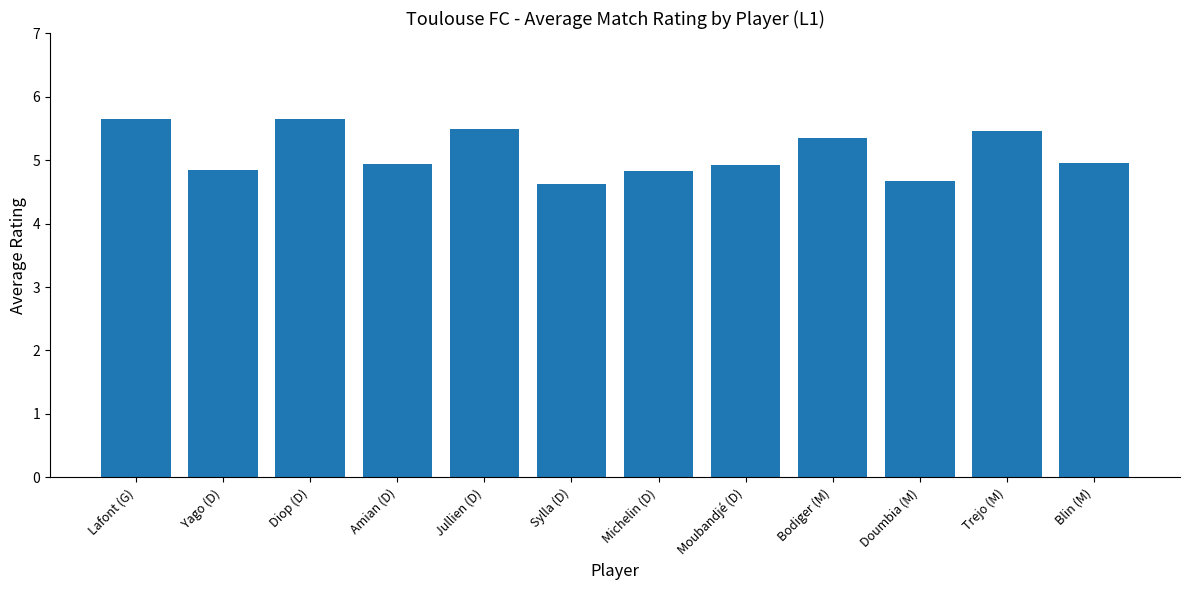

What is the label of the 12th bar from the right?

Lafont (G)